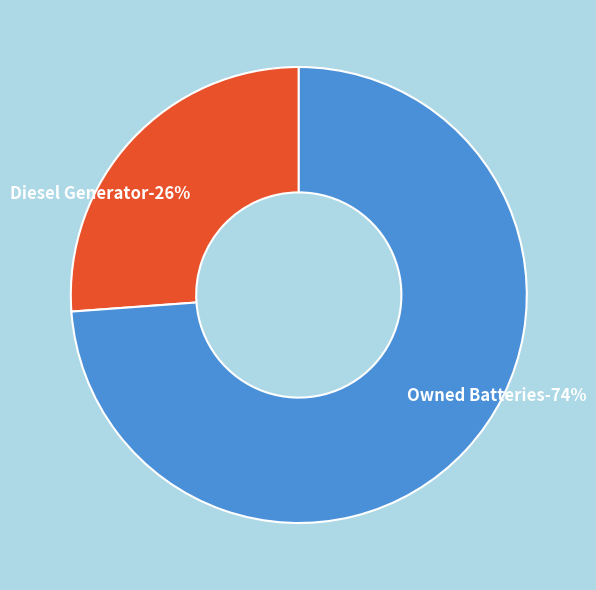

Is it true that Owned Batteries is 86% of the pie?

False